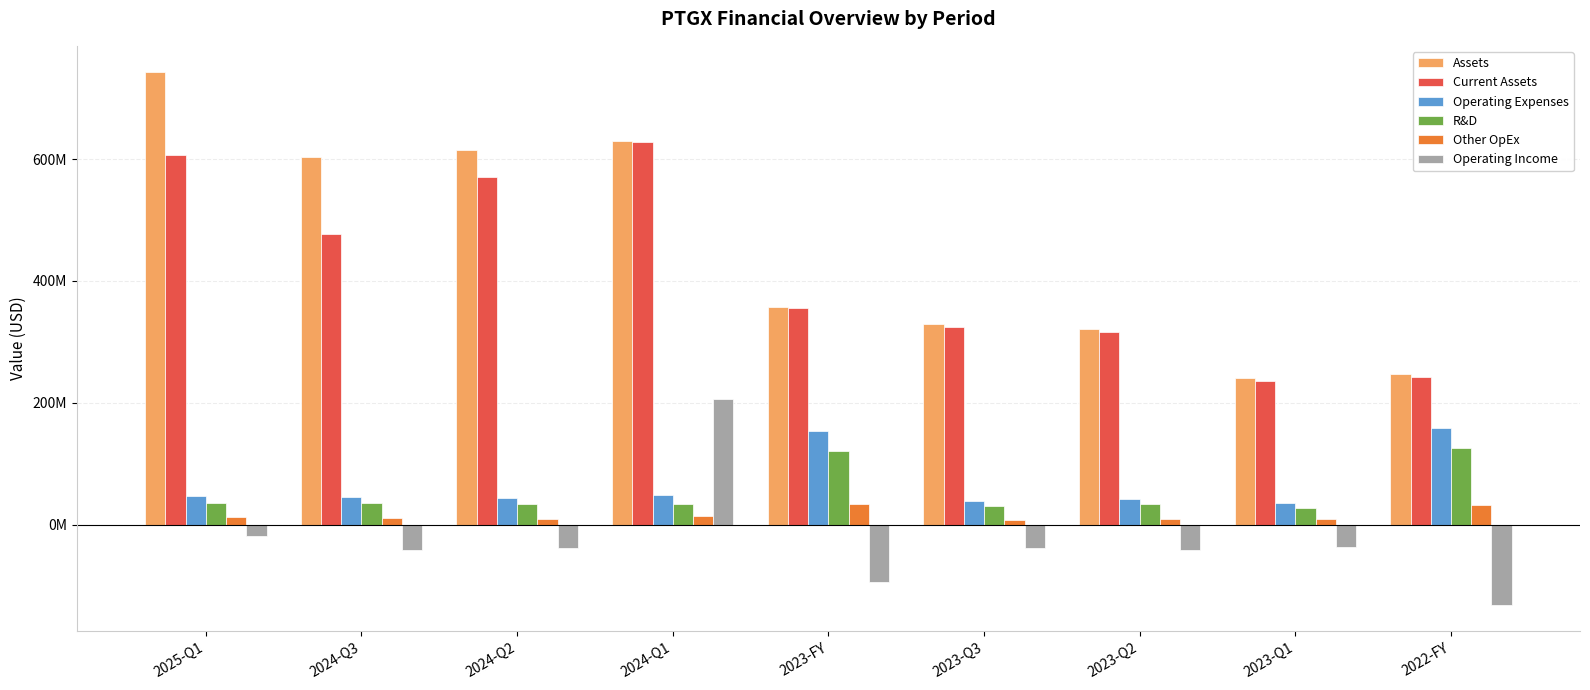

Which label corresponds to the largest value in the chart?

2025-Q1